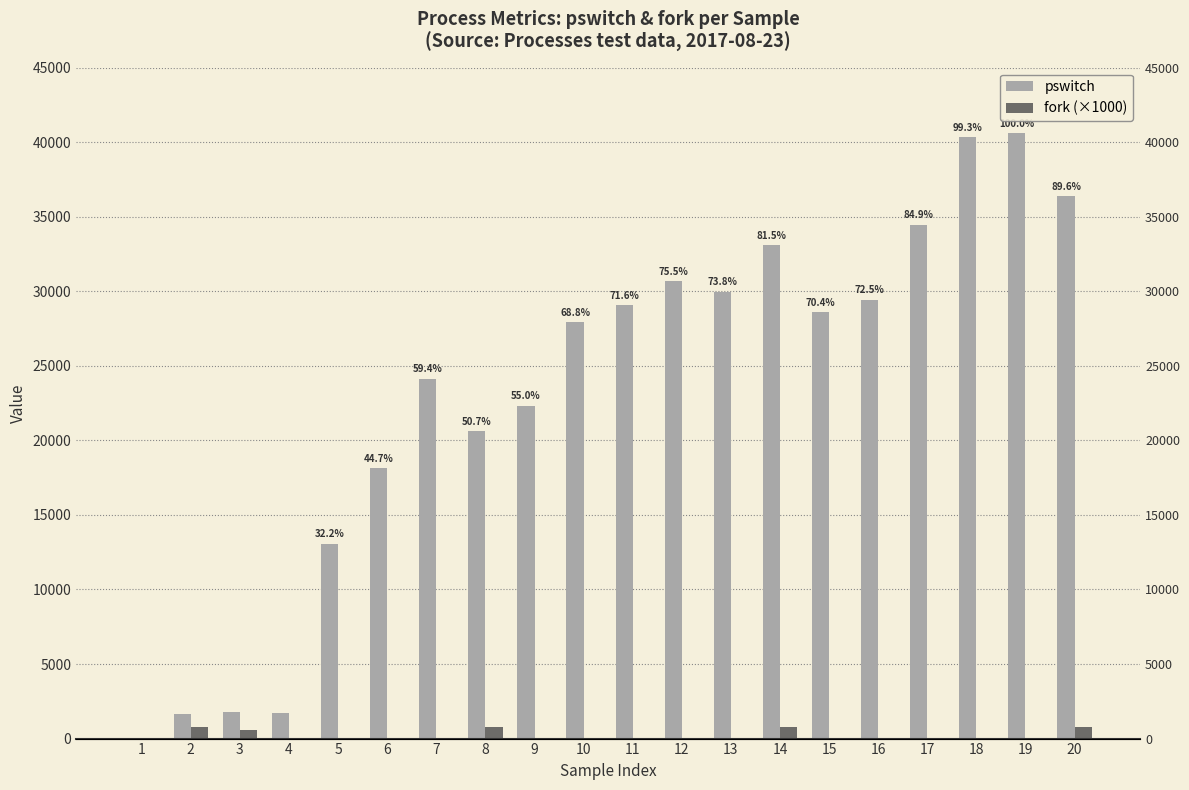

What are all the series names shown in the legend?

pswitch, fork (×1000)